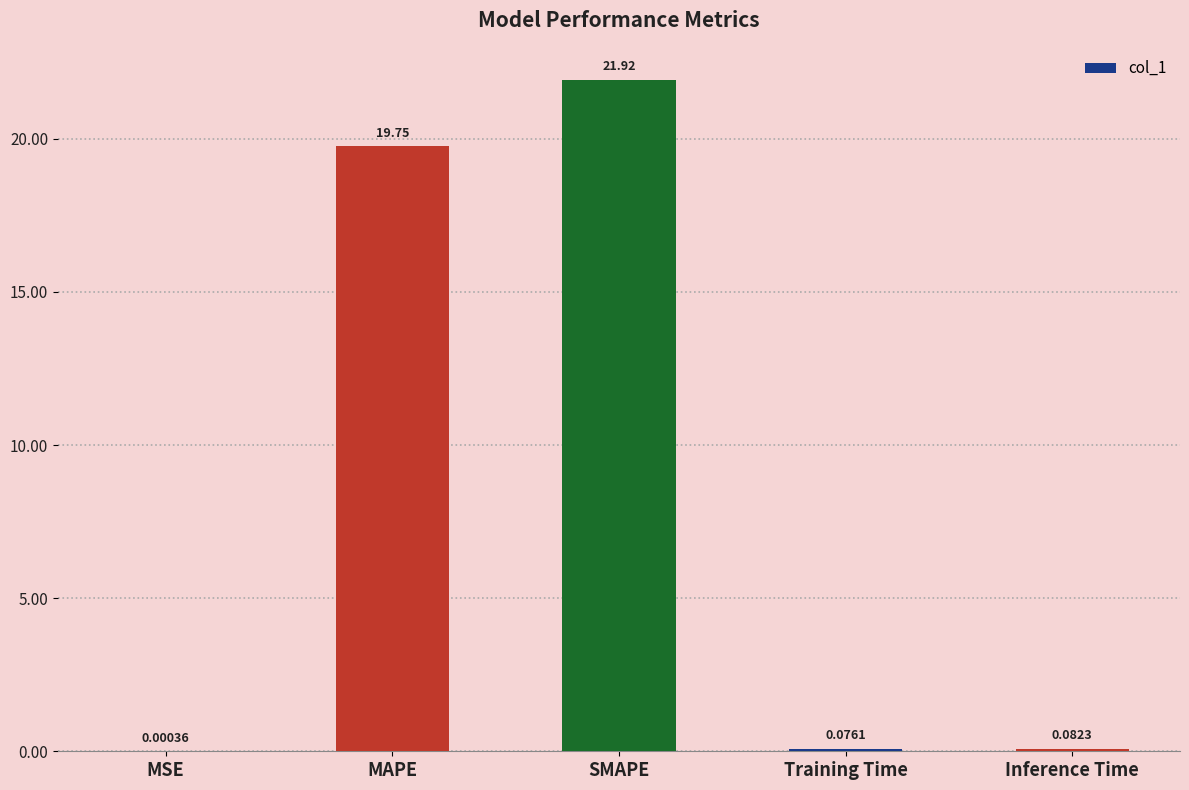

What is the sum of the values at Inference Time and SMAPE?

22.0